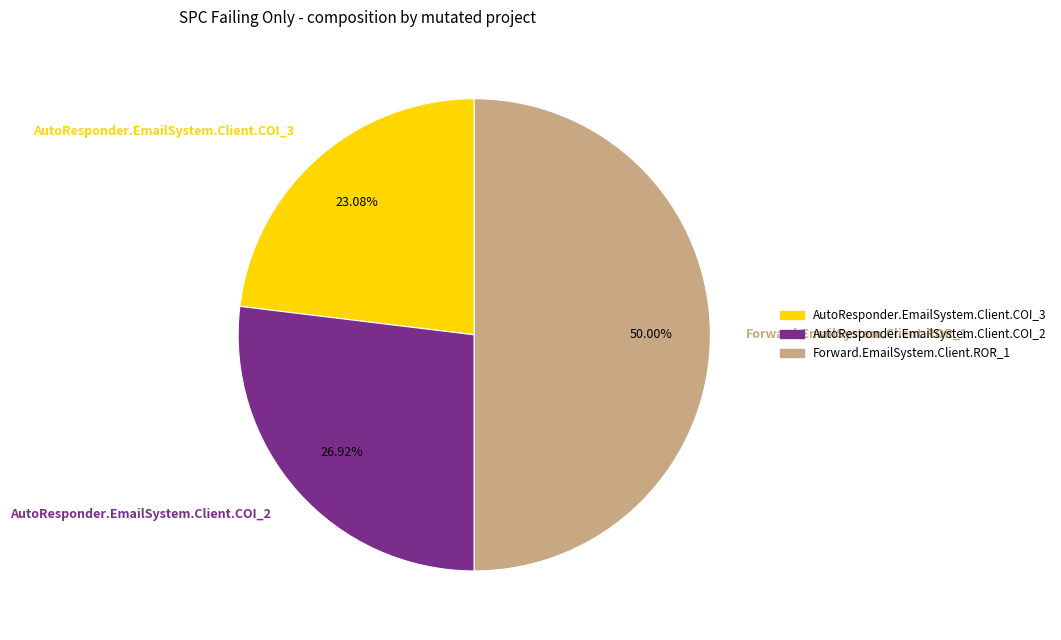

To the nearest percent, what percentage of the pie is AutoResponder.EmailSystem.Client.COI_3?

23%